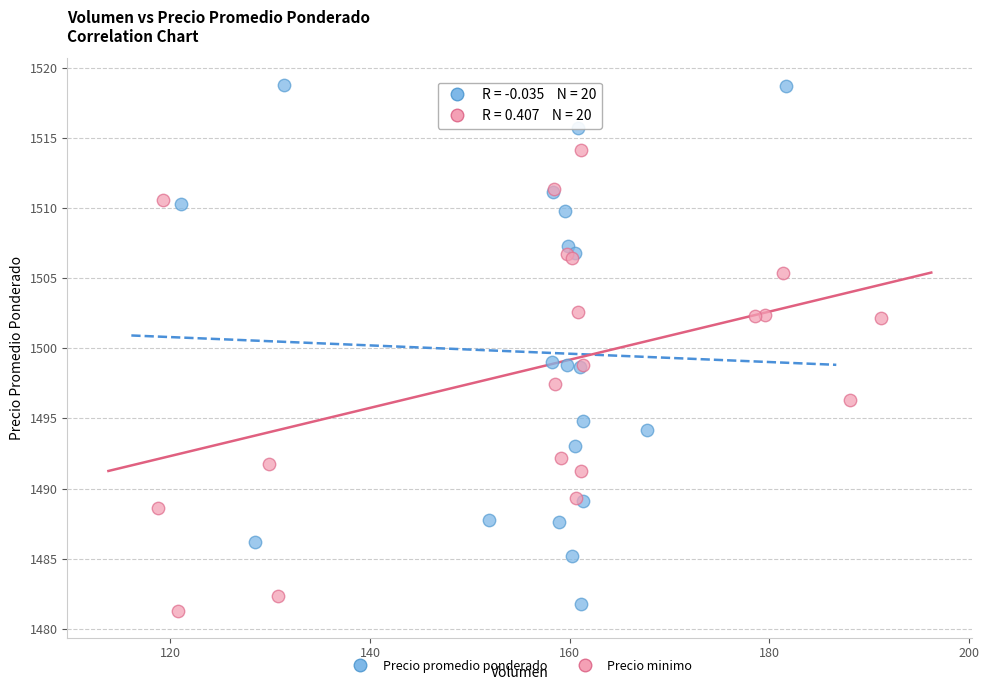

Which series reaches the maximum Y coordinate?

Precio promedio ponderado